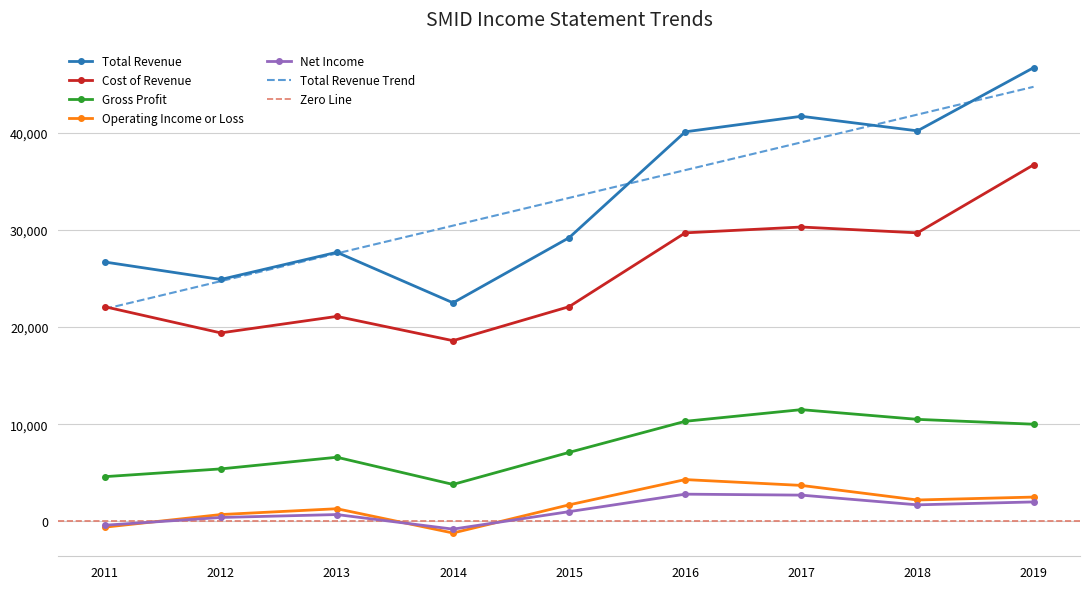

What are all the series names shown in the legend?

Total Revenue, Cost of Revenue, Gross Profit, Operating Income or Loss, Net Income